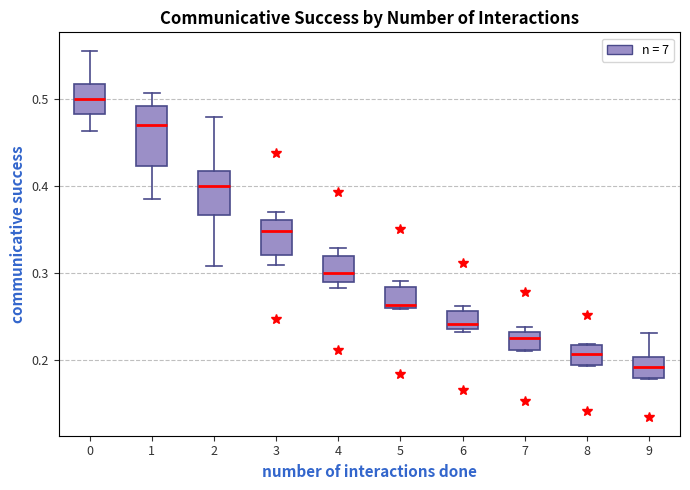

Which box's median line is the lowest?

9